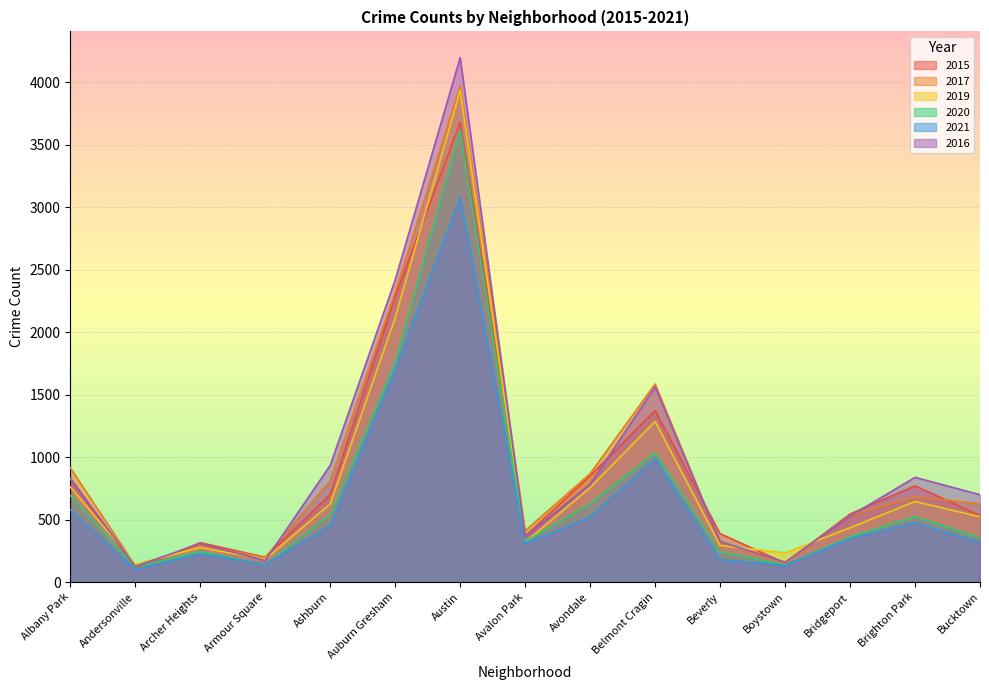

Reading right to left, transcribe all the data shown in this chart.

2015: 532	770	544	152	387	1372	851	367	3679	2286	700	199	315	104	826
2017: 627	681	532	151	321	1585	867	410	3971	2320	813	197	295	131	914
2019: 522	645	434	233	293	1285	756	318	3935	2114	626	182	276	142	762
2020: 354	524	360	137	241	1035	627	322	3614	1759	541	139	244	121	692
2021: 316	477	349	134	179	988	520	310	3081	1700	451	143	227	100	580
2016: 699	838	528	159	324	1562	783	362	4197	2418	934	172	308	125	831